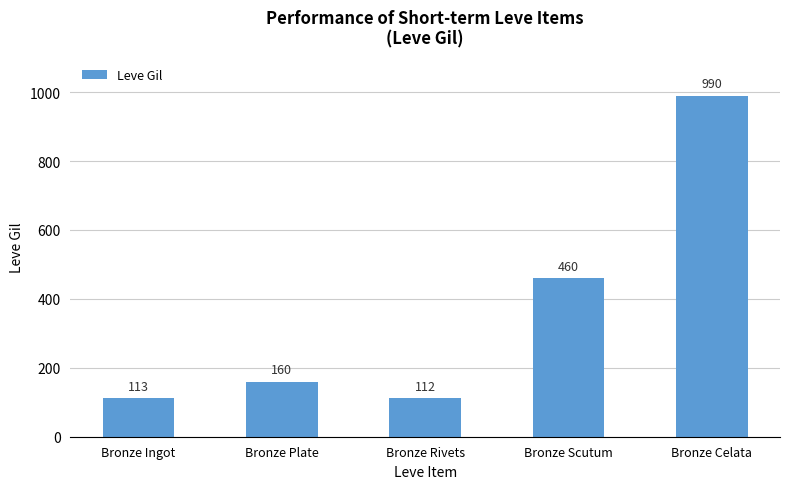

The value at Bronze Celata is 252. True or false?

False